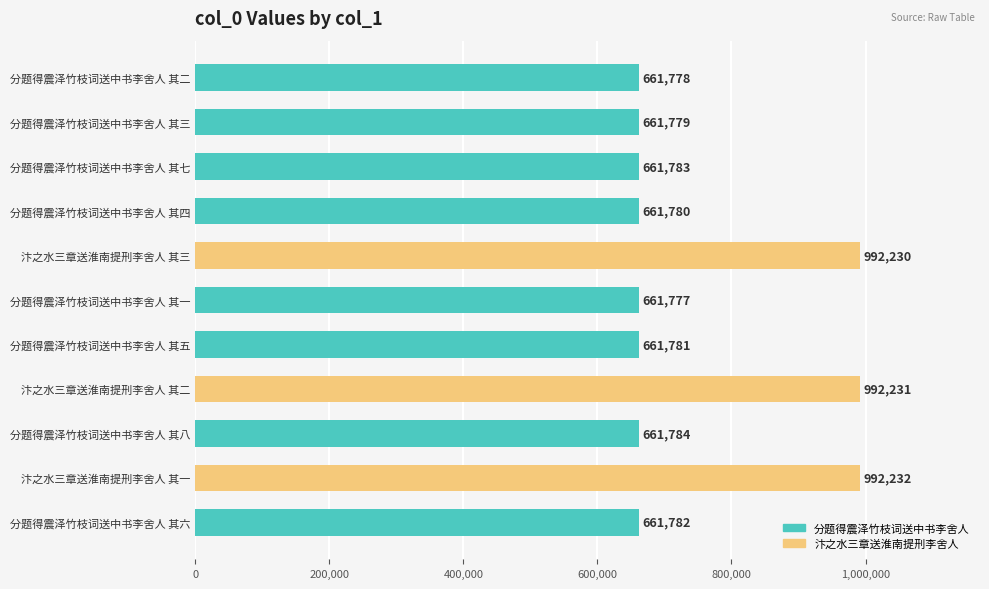

Reading bottom to top, what are all the values shown in this chart?

分题得震泽竹枝词送中书李舍人 其六=661782	汴之水三章送淮南提刑李舍人 其一=992232	分题得震泽竹枝词送中书李舍人 其八=661784	汴之水三章送淮南提刑李舍人 其二=992231	分题得震泽竹枝词送中书李舍人 其五=661781	分题得震泽竹枝词送中书李舍人 其一=661777	汴之水三章送淮南提刑李舍人 其三=992230	分题得震泽竹枝词送中书李舍人 其四=661780	分题得震泽竹枝词送中书李舍人 其七=661783	分题得震泽竹枝词送中书李舍人 其三=661779	分题得震泽竹枝词送中书李舍人 其二=661778